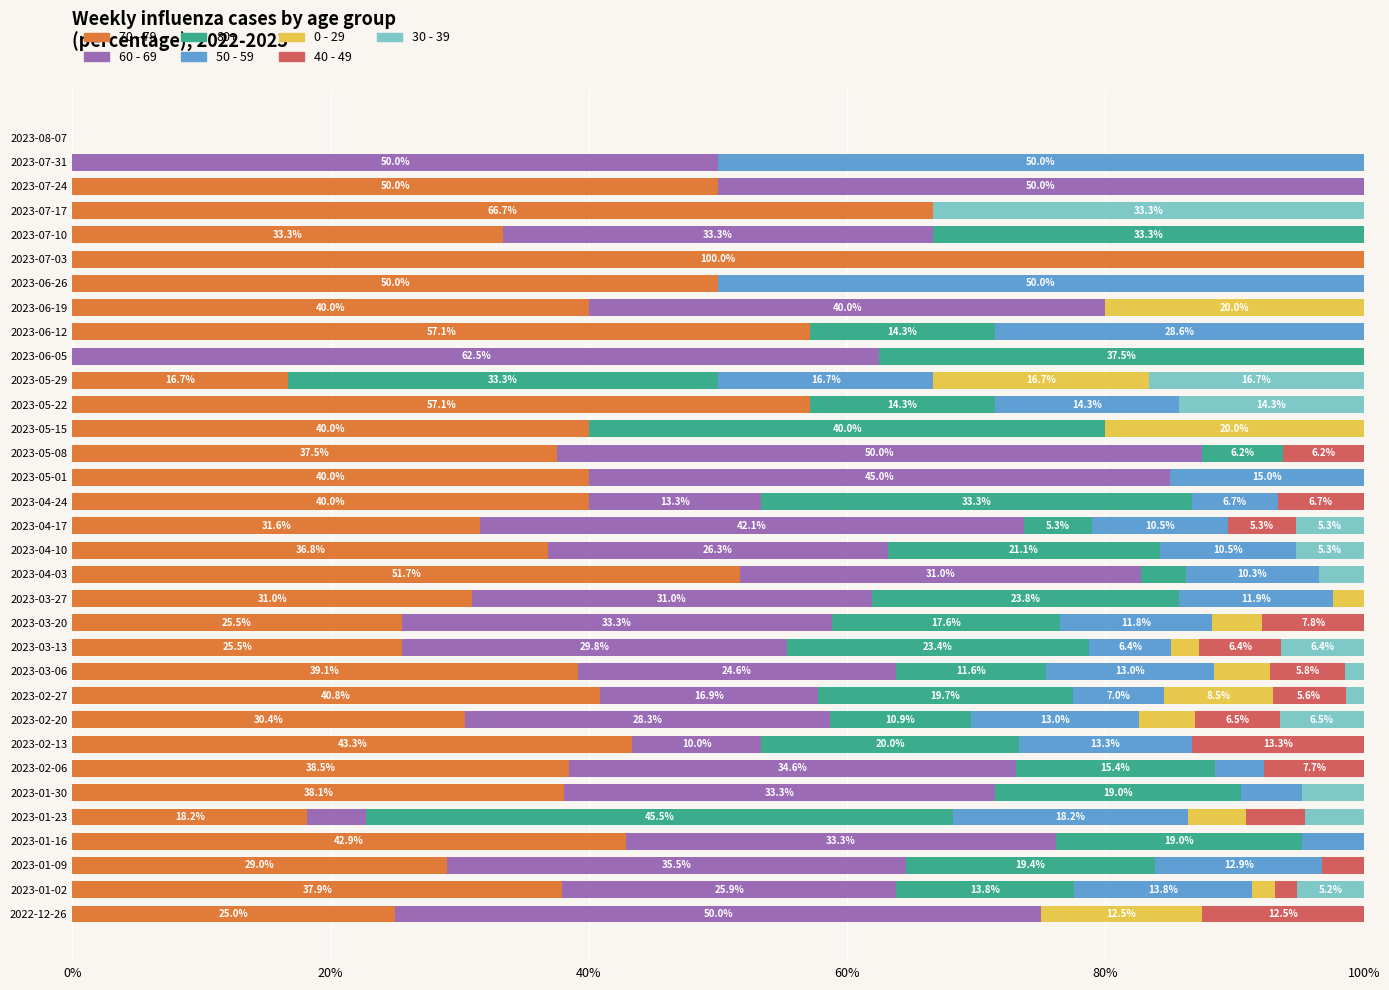

What value does the 70 - 79 series have at 2023-01-23?

18.2